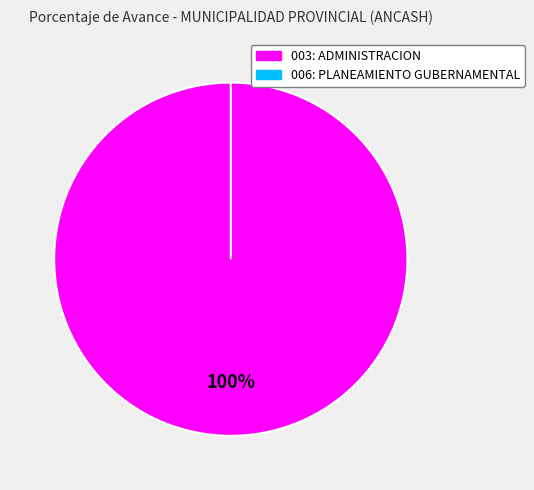

Does any single category account for the majority?

Yes